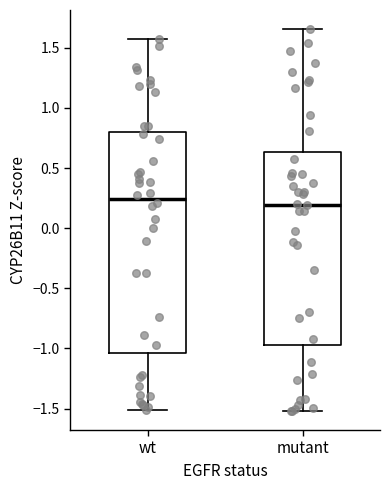

Where is the upper edge of the box for mutant on the y-axis? The values are not printed on the chart, so give them approximately, as read against the axis.

0.65